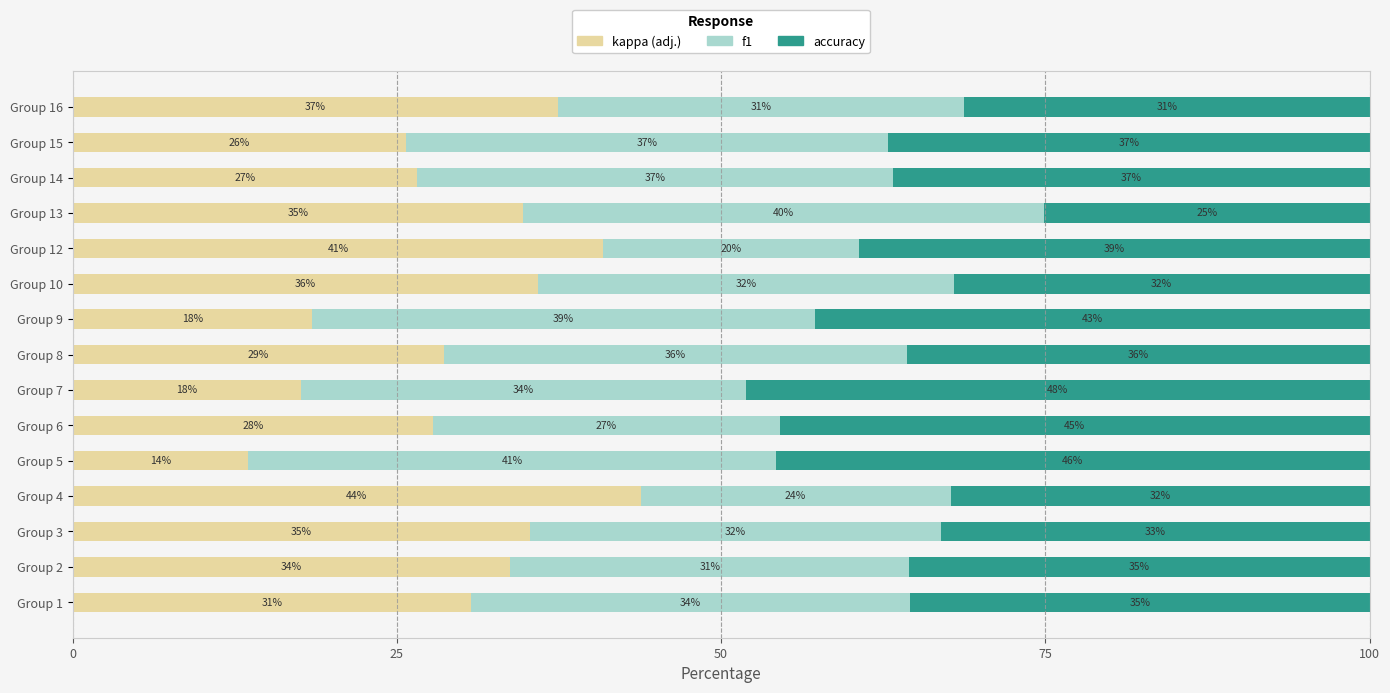

Which category has the lowest value in the kappa (adj.) series?

Group 5